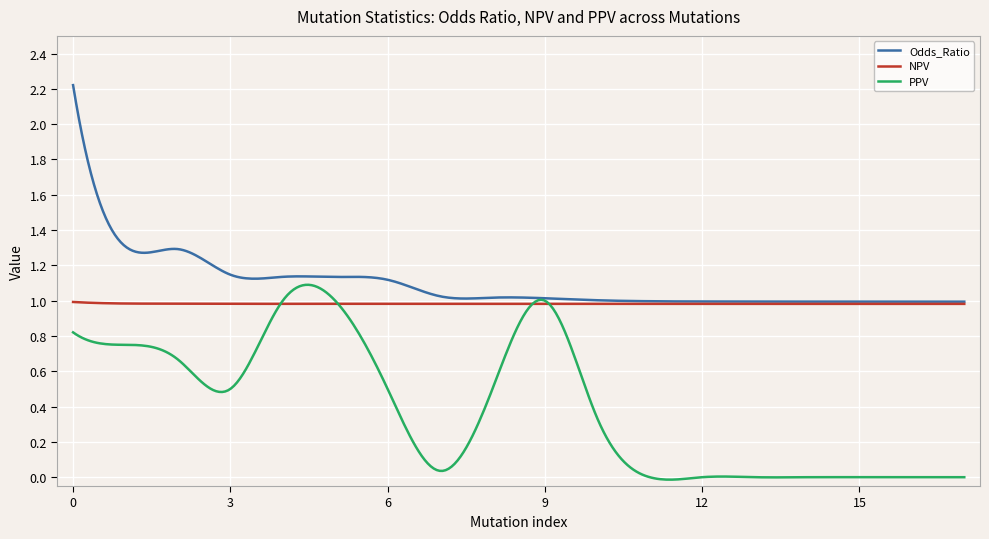

List the series in order of their overall mean, lowest first.

PPV, NPV, Odds_Ratio